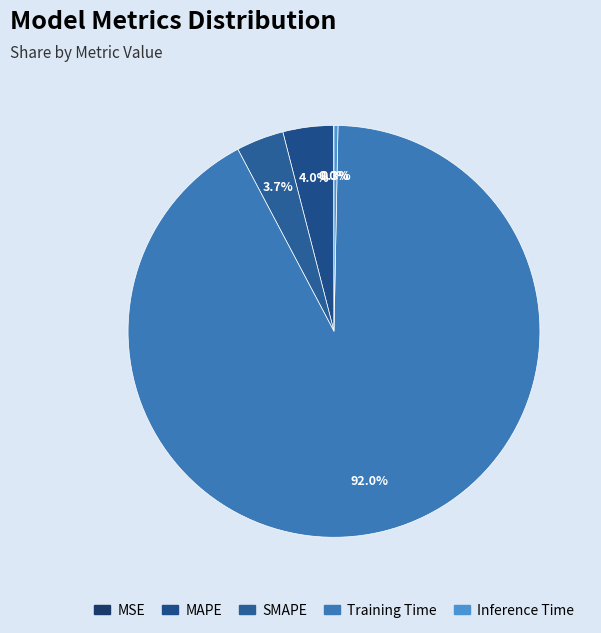

How many segments does this pie chart have?

5